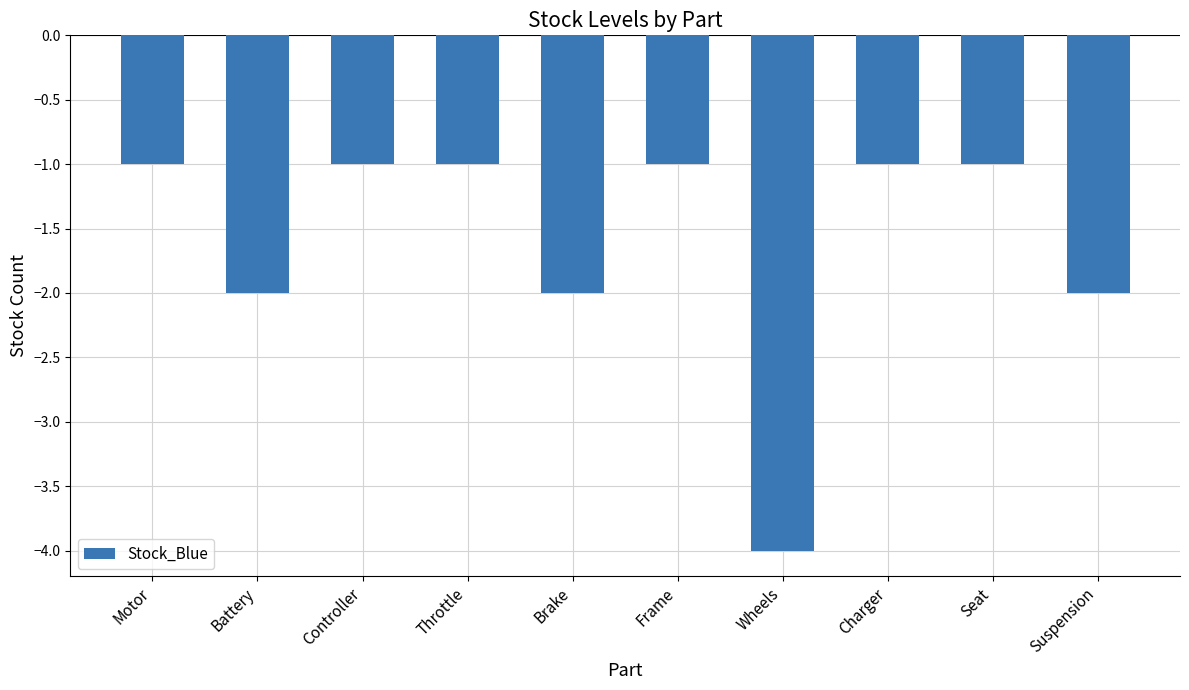

What is the difference between the values at Battery and Controller?

1